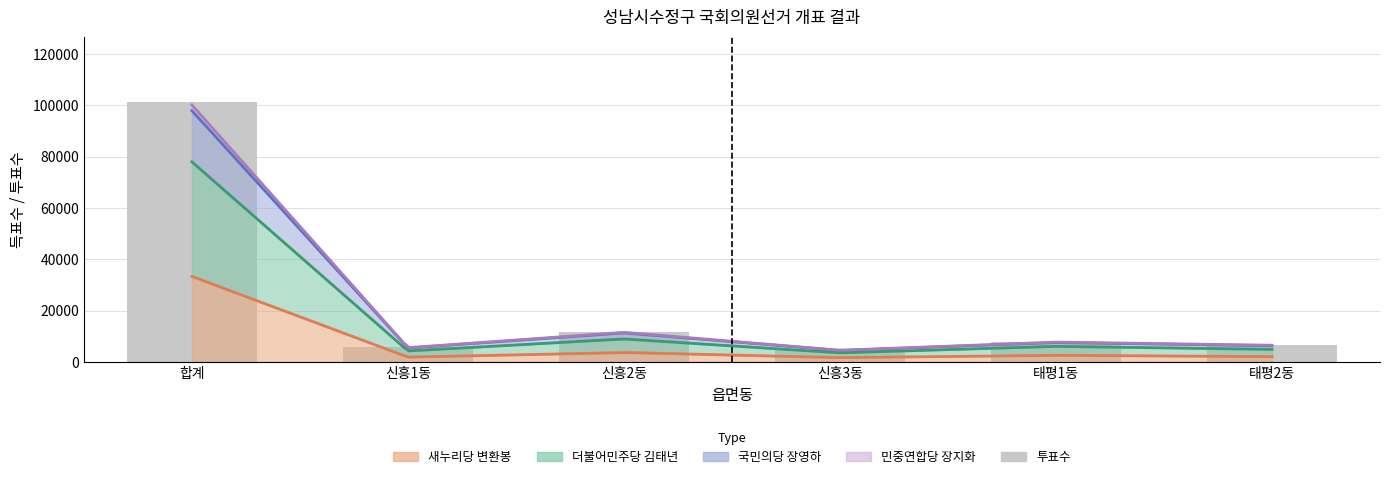

Reading right to left, what are all the values shown in this chart?

태평2동=6597	태평1동=7824	신흥3동=4640	신흥2동=11700	신흥1동=5654	합계=101445